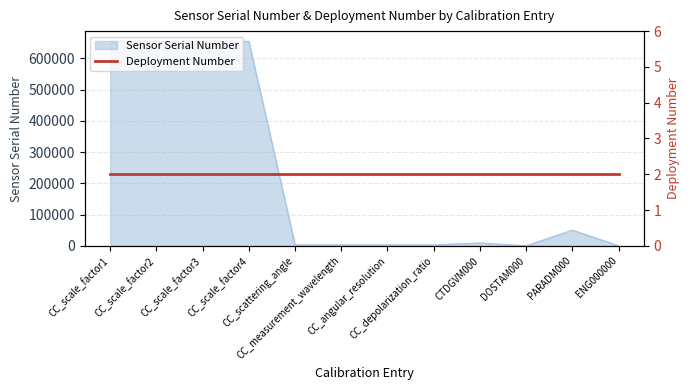

What is the difference between the maximum and minimum values?

654392